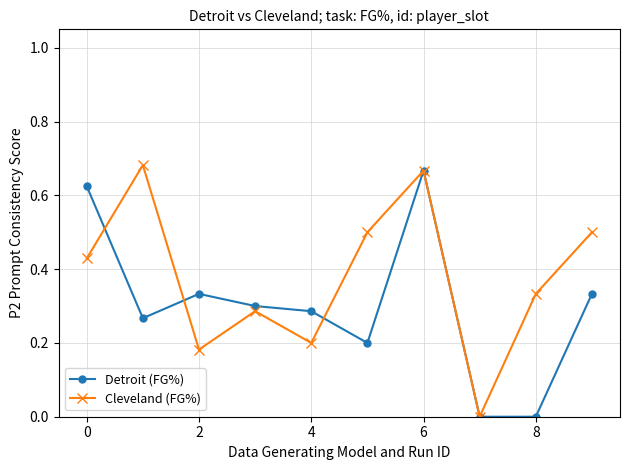

How many interior local peaks does the Cleveland (FG%) series have?

3